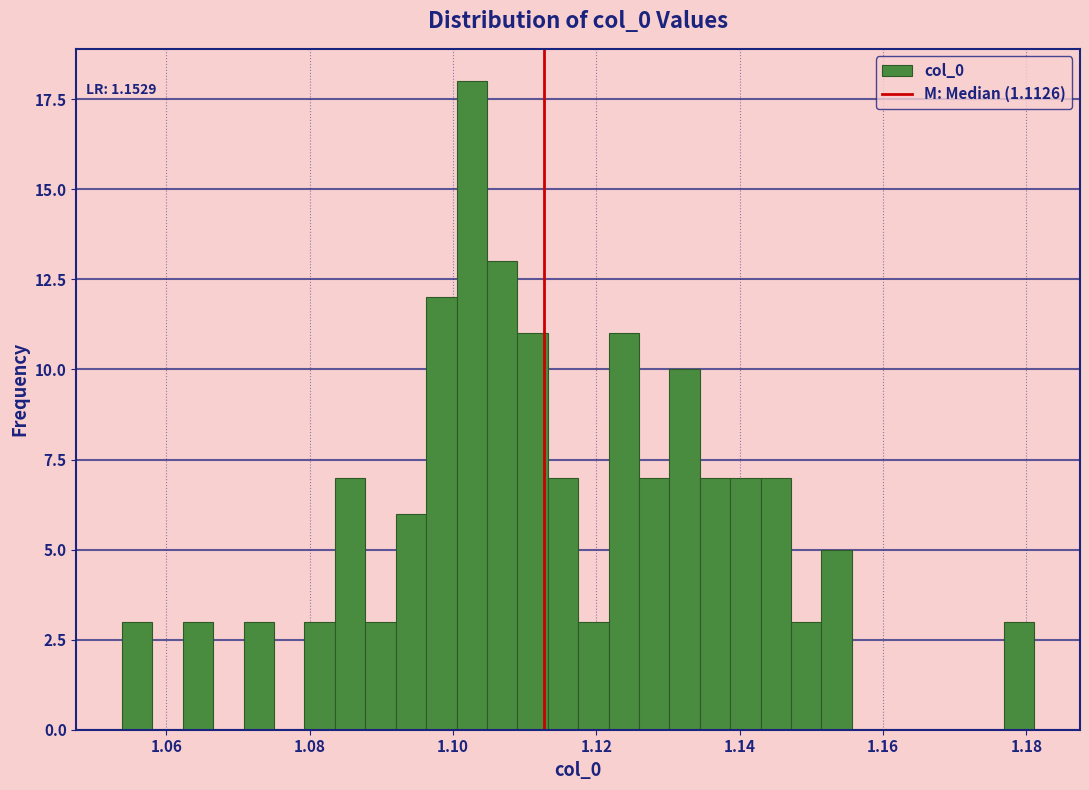

Around what value on the x-axis is the tallest bar? Give the approximate position of its centre, as read against the axis.

1.102